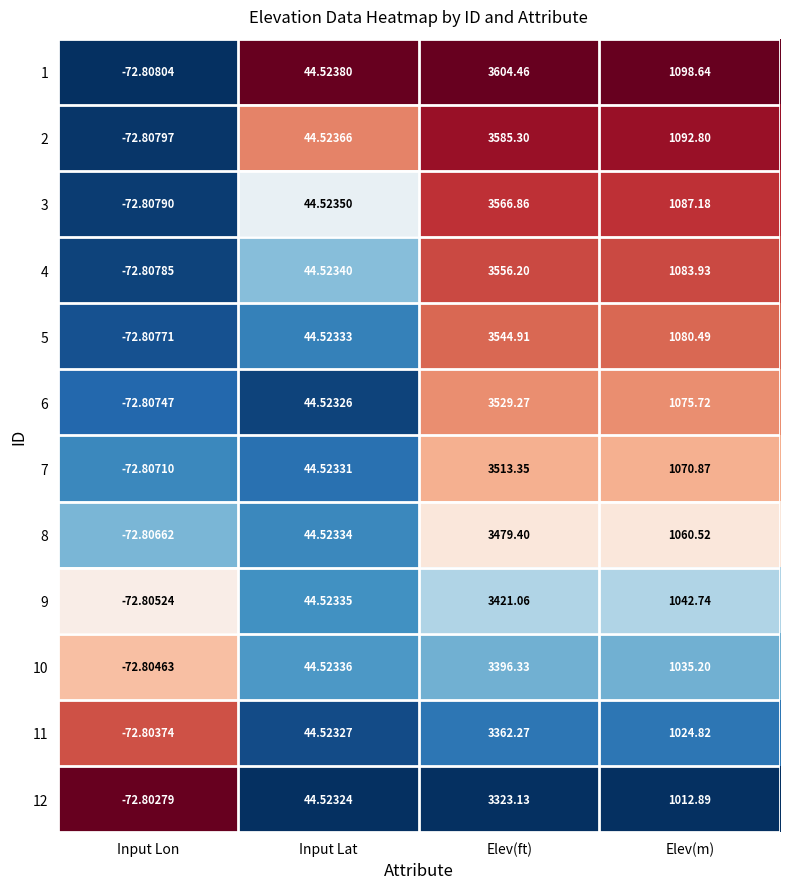

At Elev(ft), list the series in order from largest to smallest.

1, 2, 3, 4, 5, 6, 7, 8, 9, 10, 11, 12